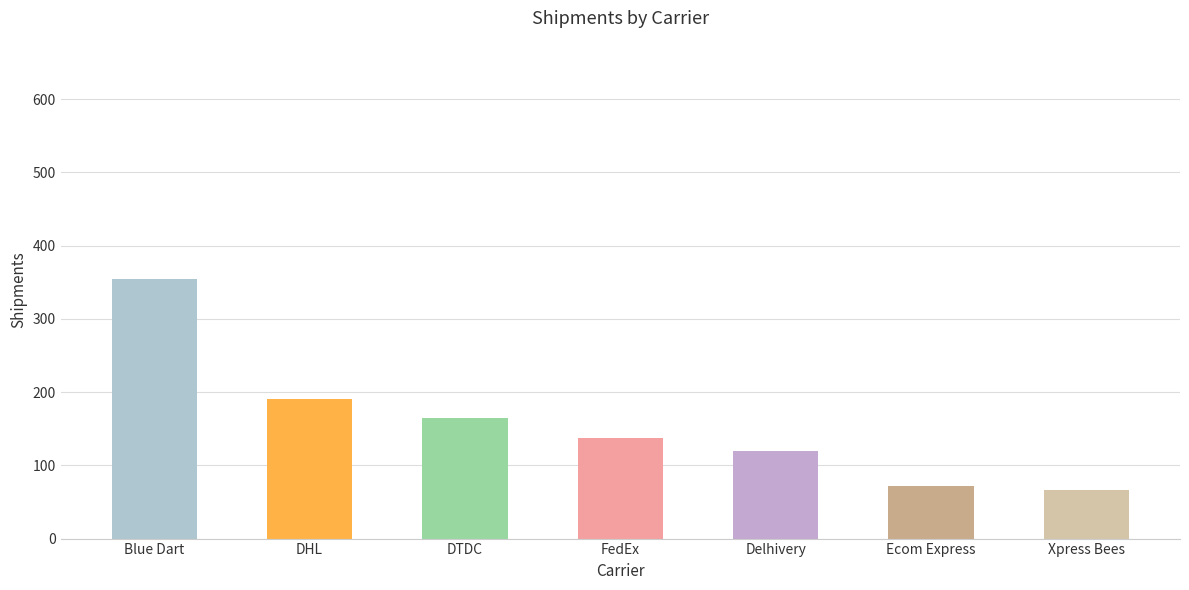

How many bars are there in total?

7